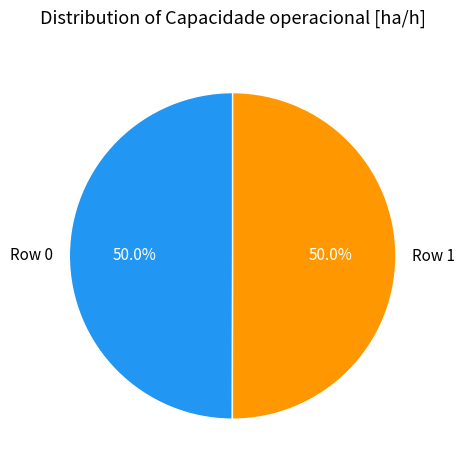

To the nearest percent, what is the average slice percentage?

50%